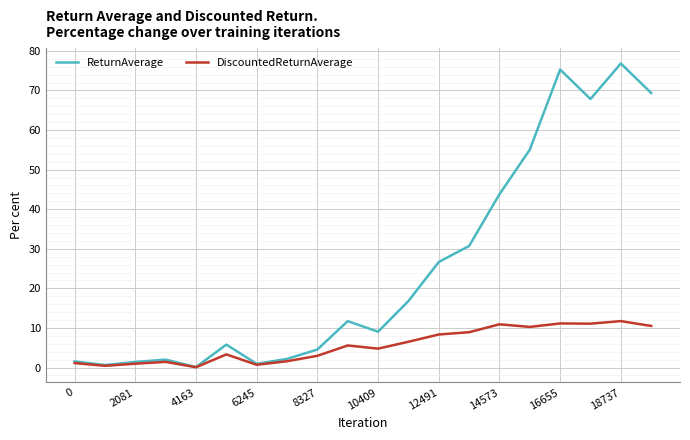

Which series has the largest total across all categories?

ReturnAverage